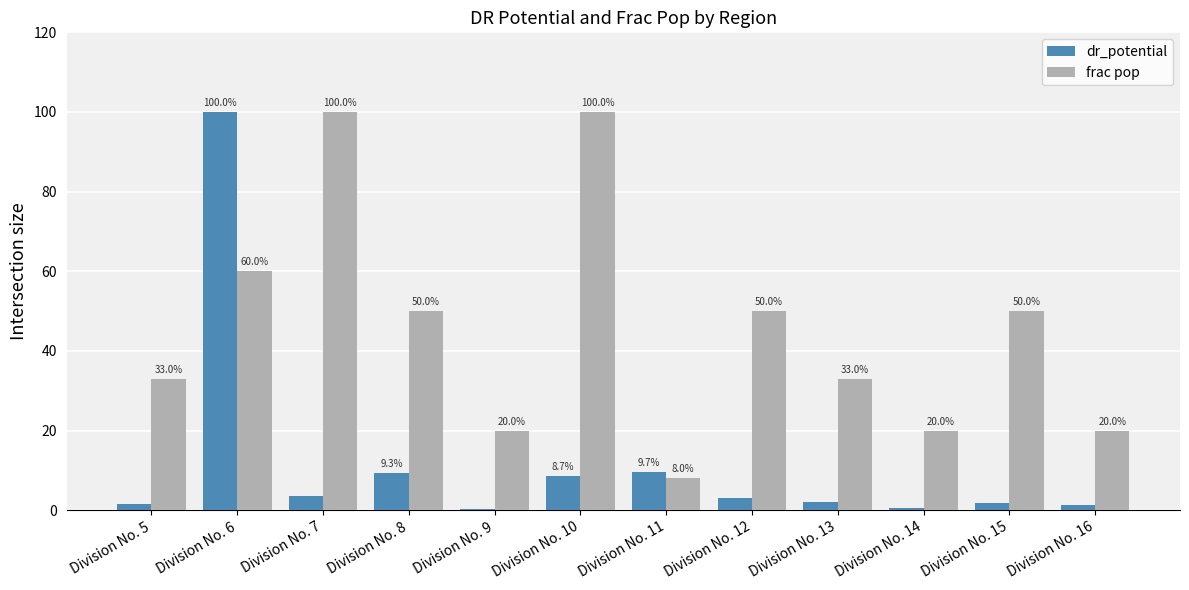

What is the difference between the maximum and second lowest values in the frac pop series?

80.0